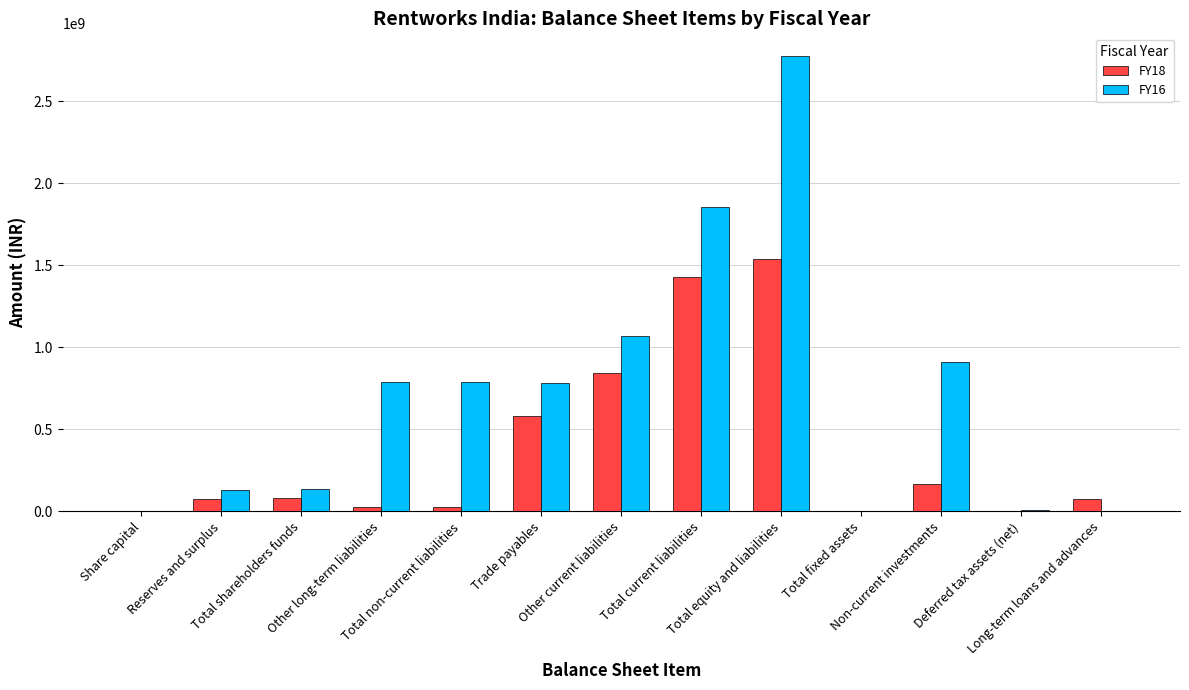

How many categories are shown in the chart?

13